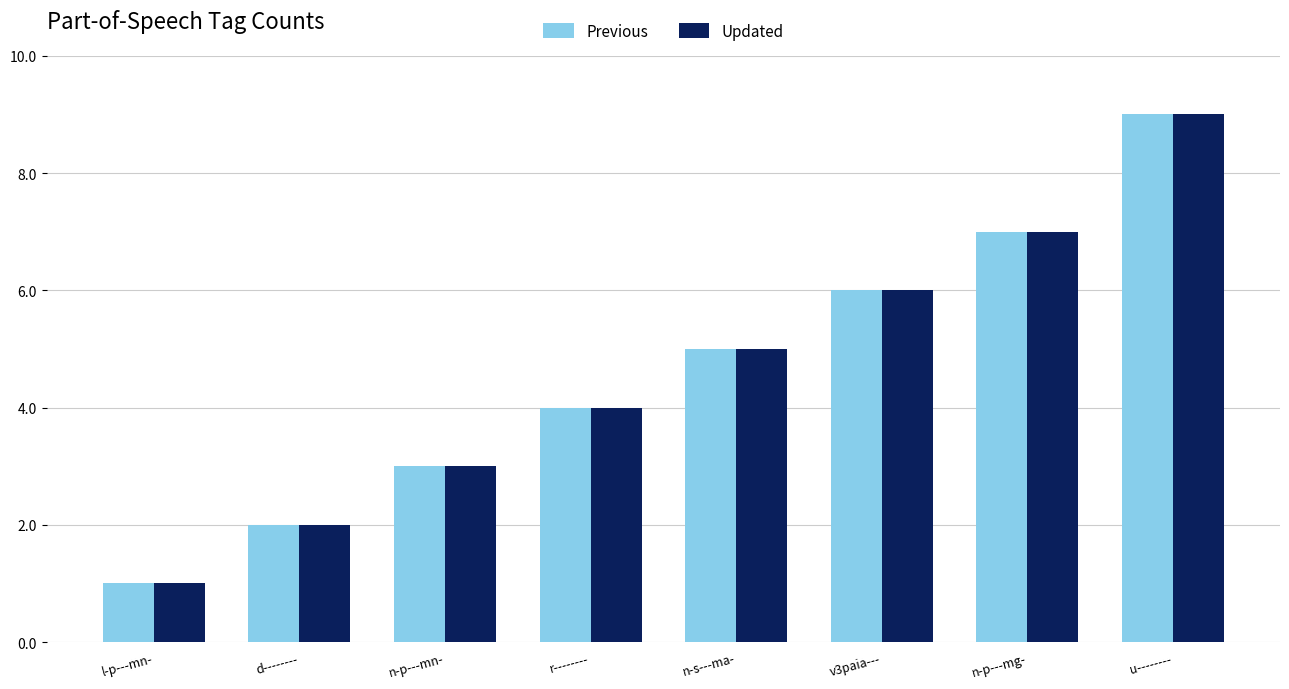

What is the total value across all series at u--------?

18